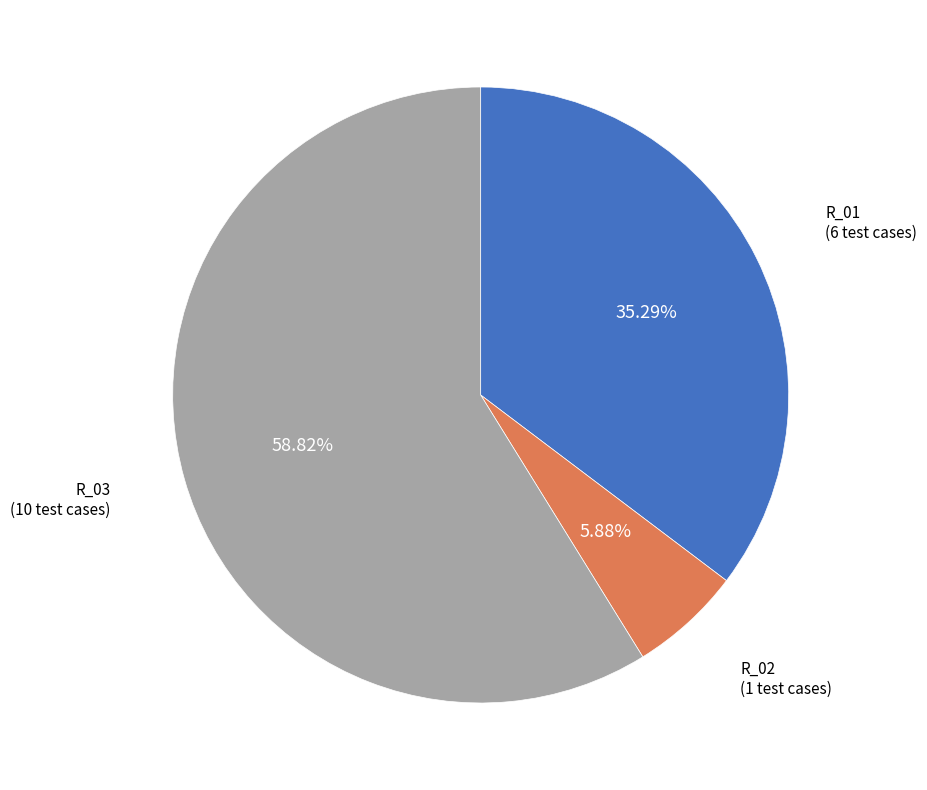

Is R_01 the majority of the pie?

No